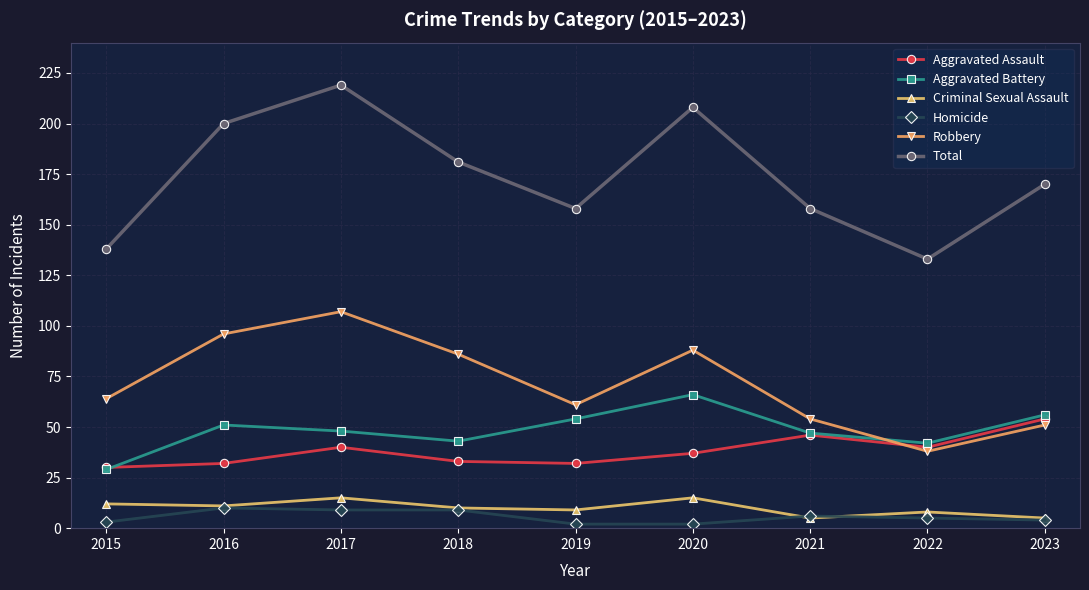

Which series changed the most between 2015 and 2020?

Total